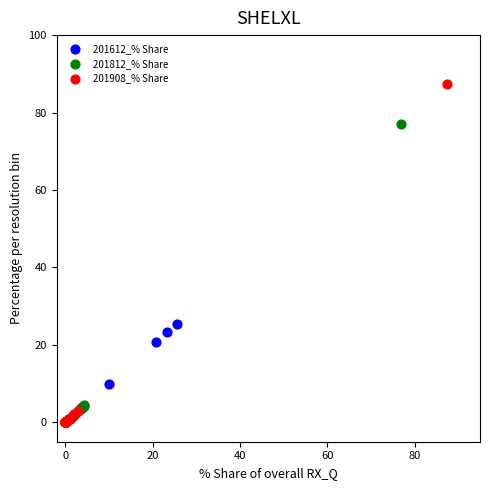

Which series reaches the maximum Y coordinate?

201908_% Share